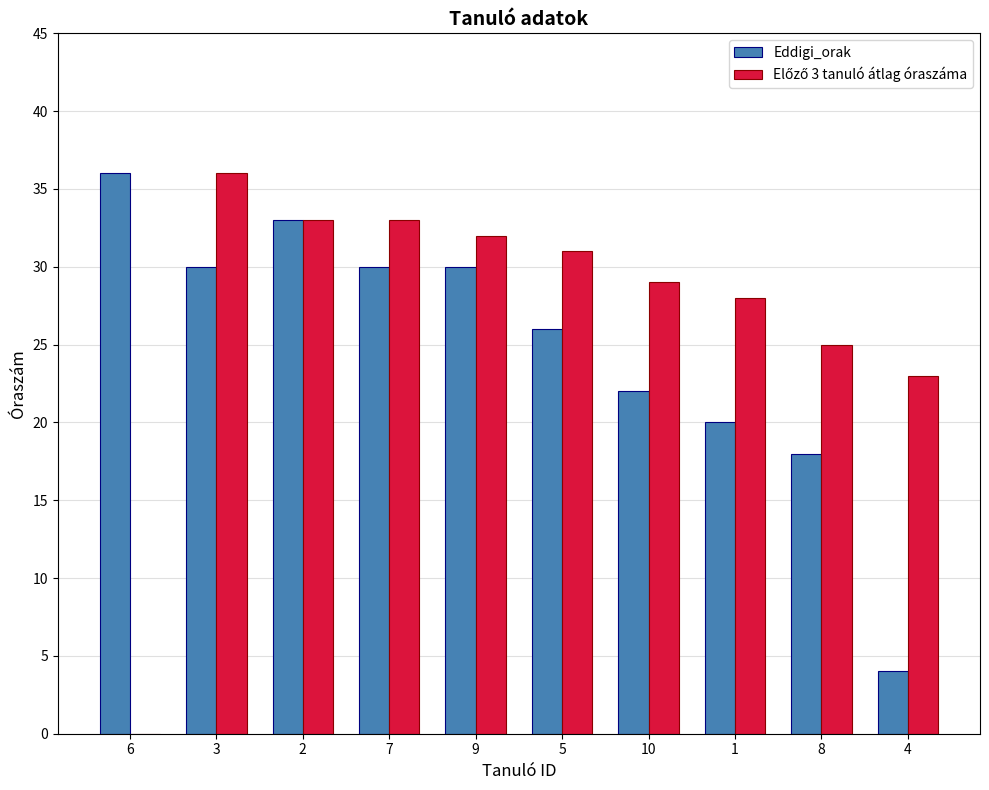

True or false: Eddigi_orak has a value of 36 at 6.

True